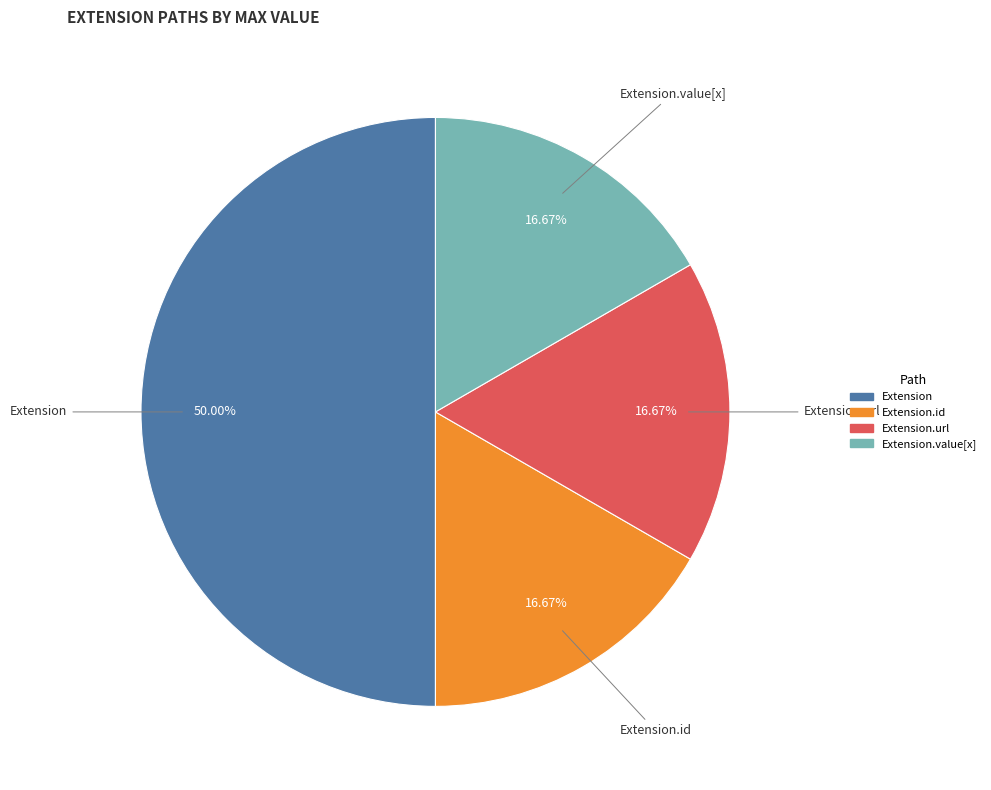

How many segments does this pie chart have?

4